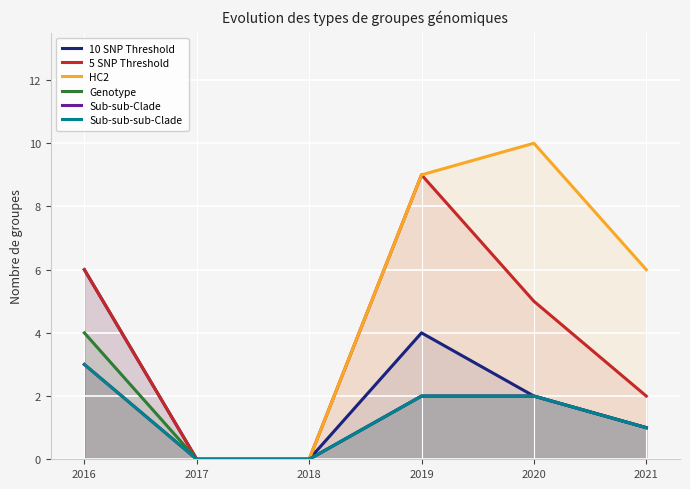

How many data points in 5 SNP Threshold are less than 5?

3